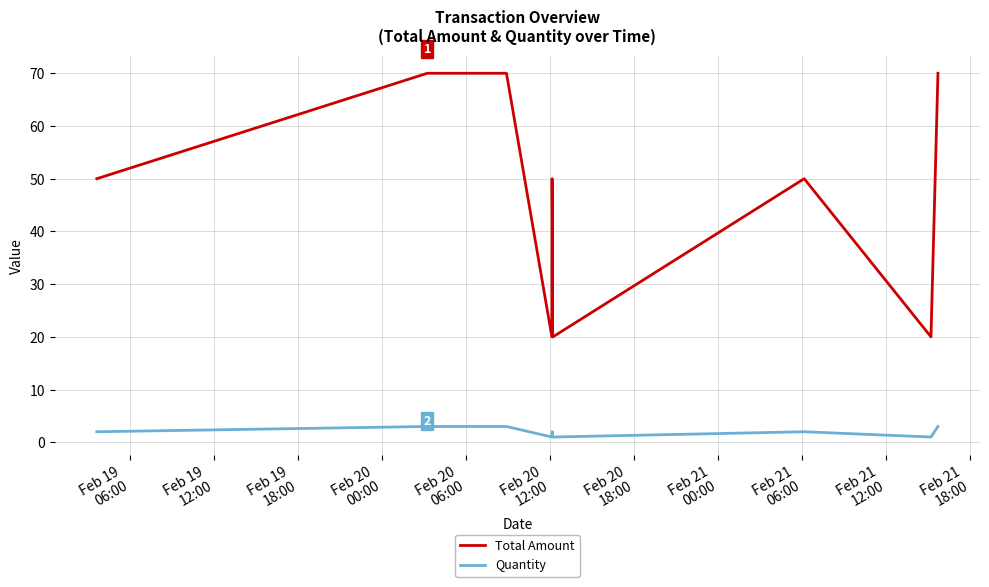

Is this an area chart (filled region under the line)?

No